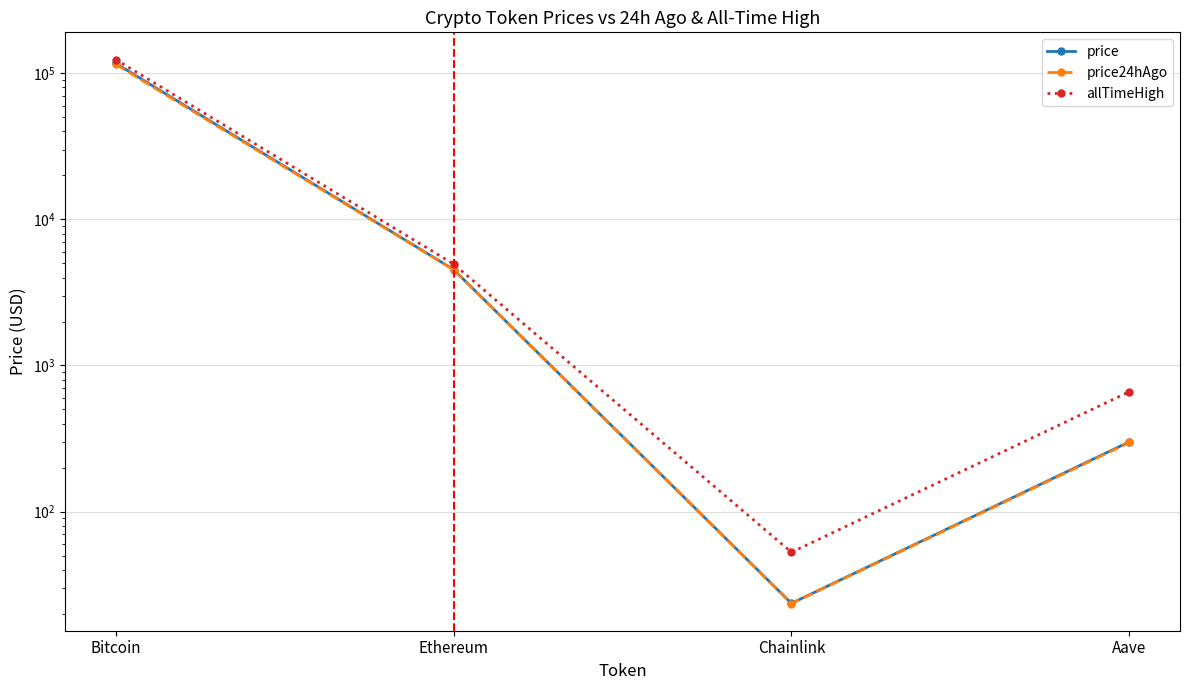

Is it true that price24hAgo equals 150.9 at Aave?

False